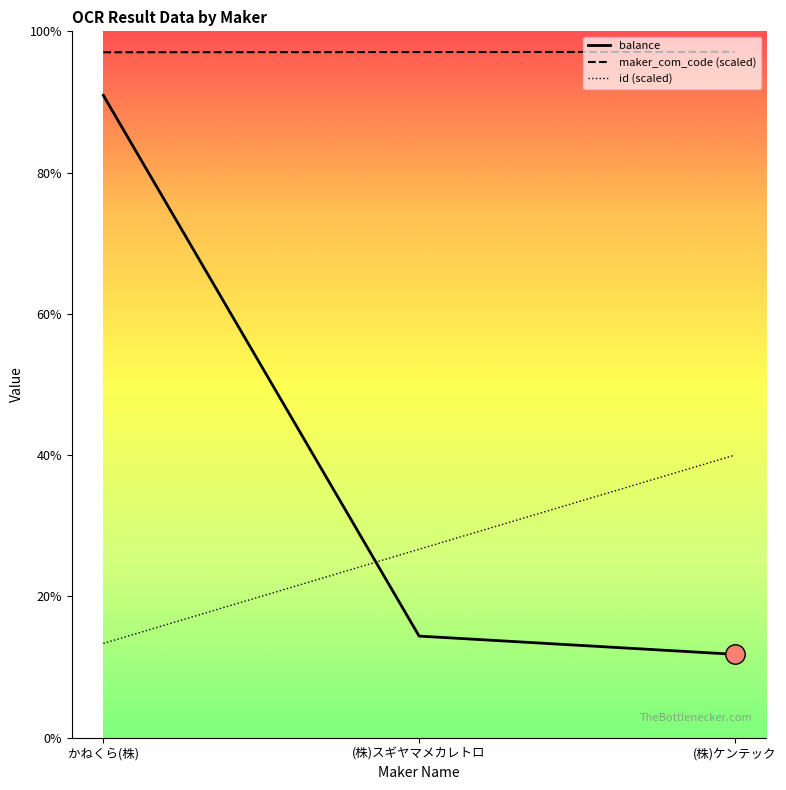

What are all the series names shown in the legend?

balance, maker_com_code (scaled), id (scaled)